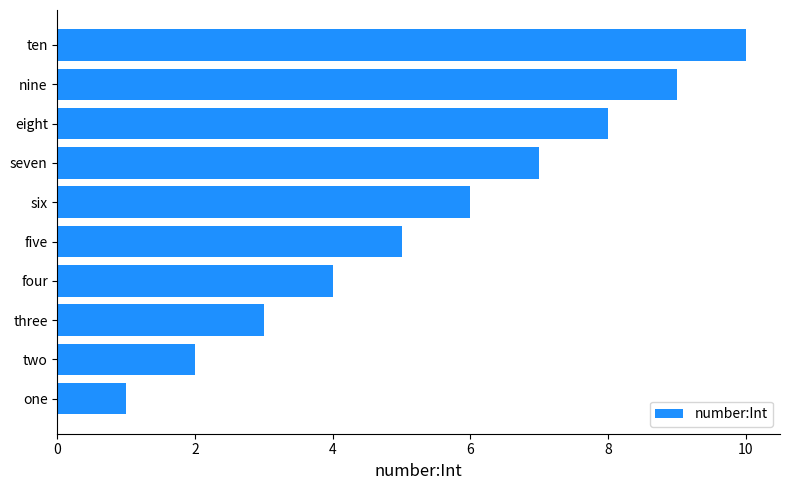

Does the chart contain any negative values?

No